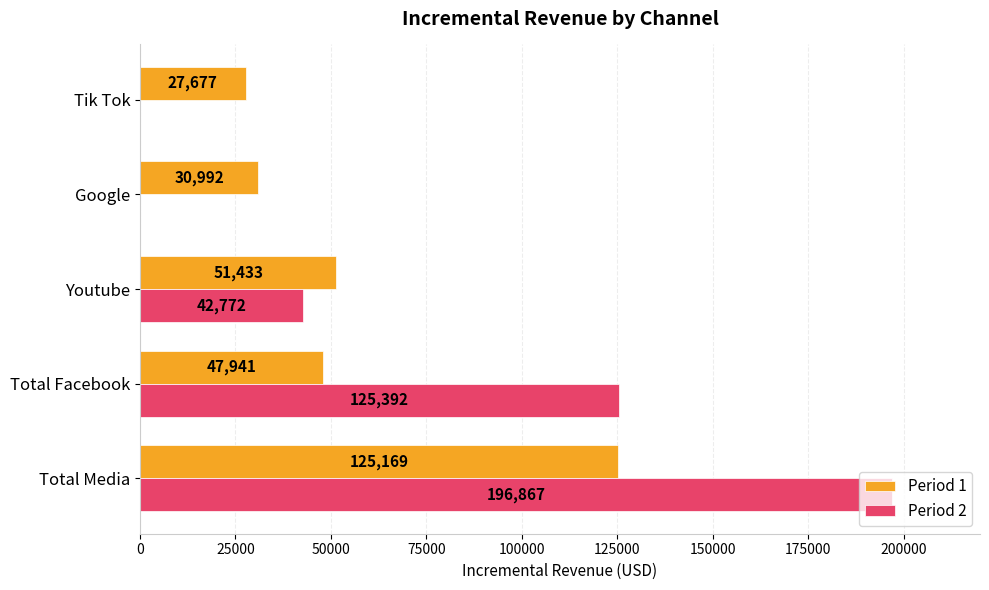

How many series are shown in this chart?

2